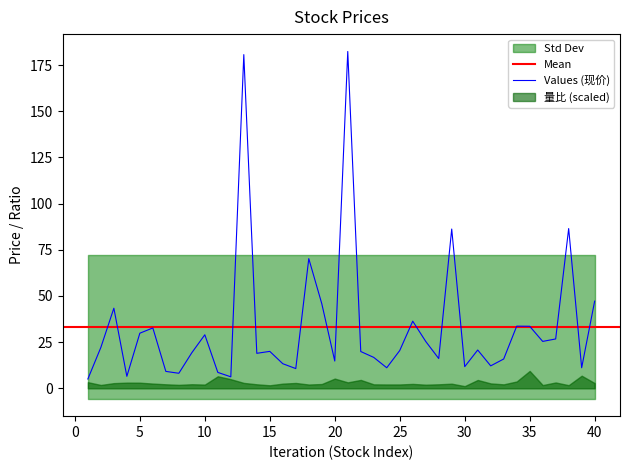

Is this an area chart (filled region under the line)?

No